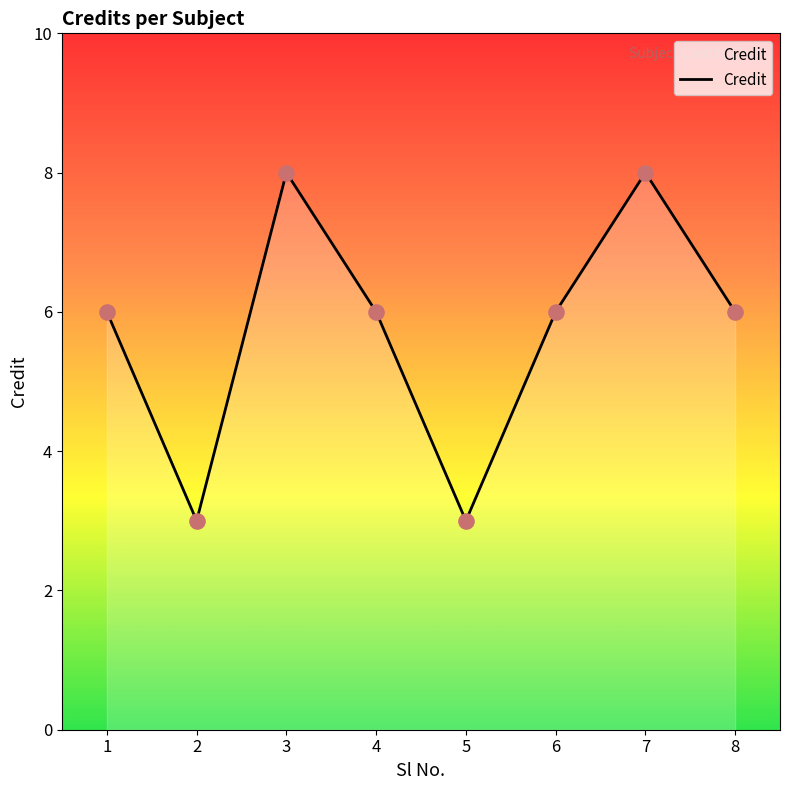

What is the change in value from 2 to 4?

+3